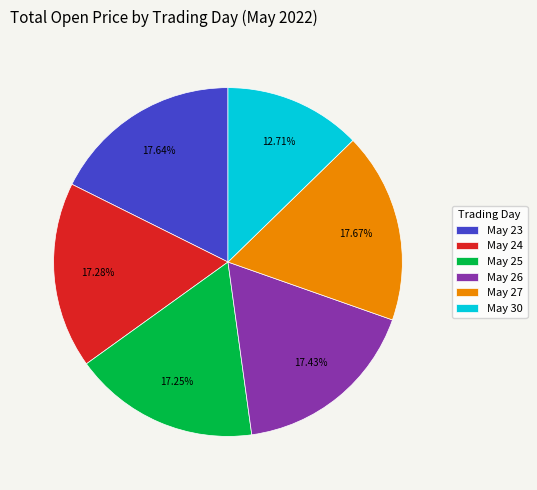

Approximately how many times larger is the value at May 24 compared to May 25?

1.0